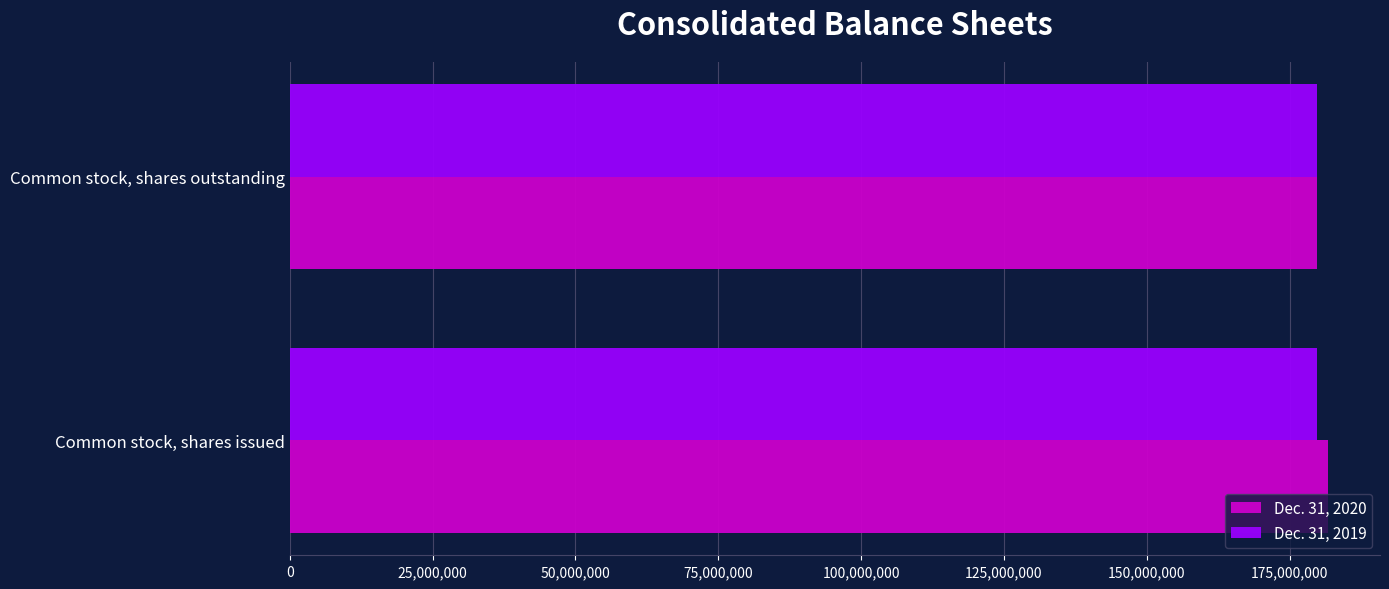

How many Dec. 31, 2020 values are between 179838114 and 181740999?

2